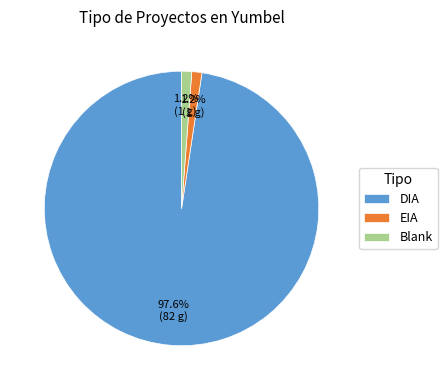

How many slices are in this pie chart?

3